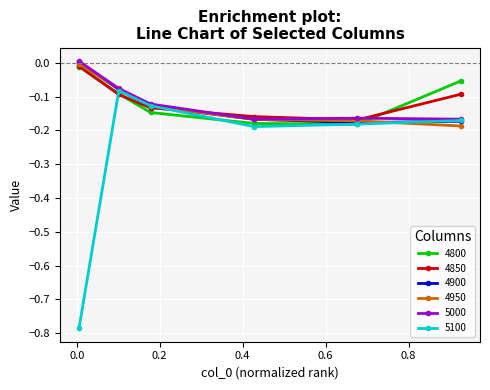

How many lines are shown in the chart?

6